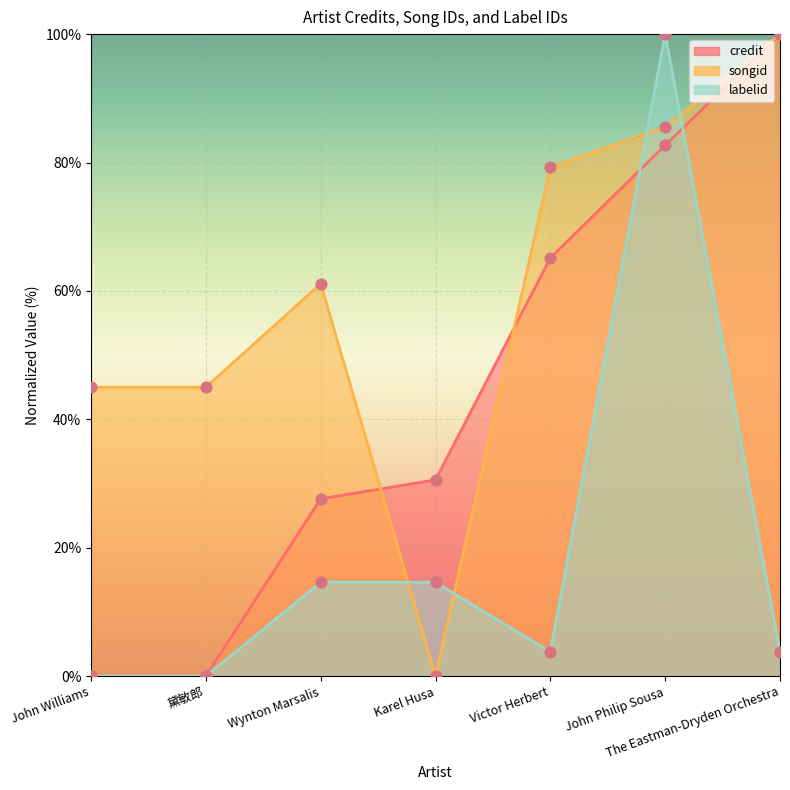

Which series has the largest total across all categories?

songid